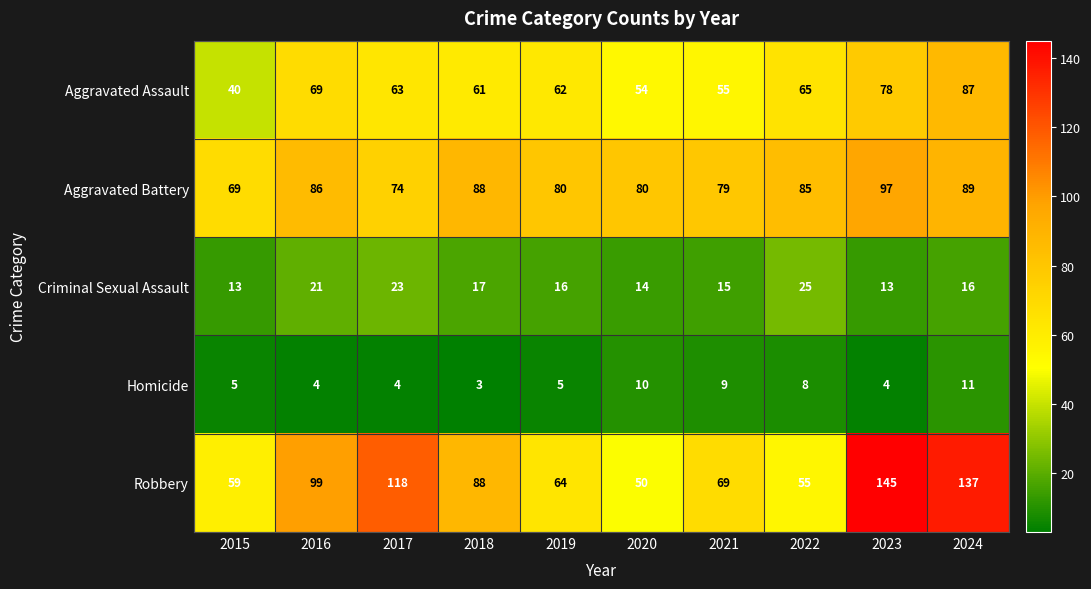

What is the greatest value displayed?

145